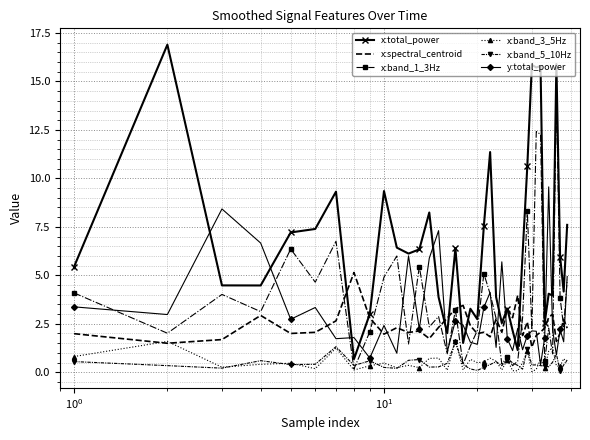

What are all the series names shown in the legend?

x:total_power, x:spectral_centroid, x:band_1_3Hz, x:band_3_5Hz, x:band_5_10Hz, y:total_power